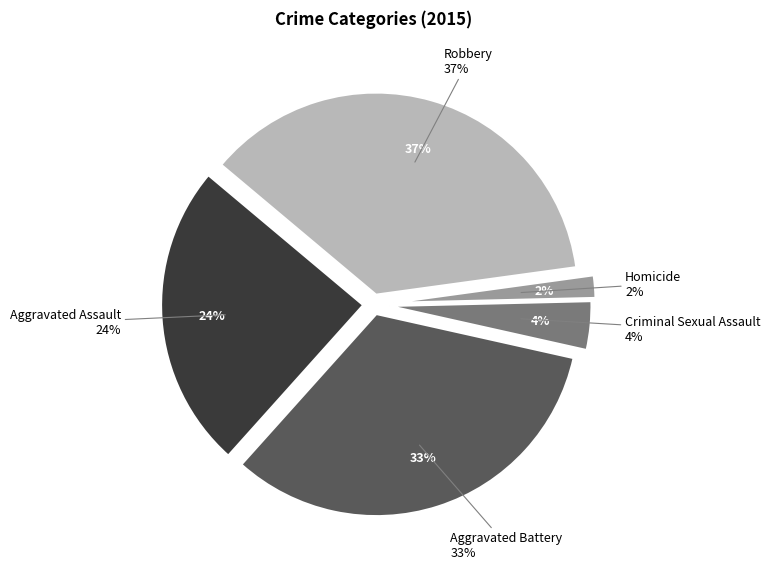

Rank the categories by value from lowest to highest.

Homicide, Criminal Sexual Assault, Aggravated Assault, Aggravated Battery, Robbery